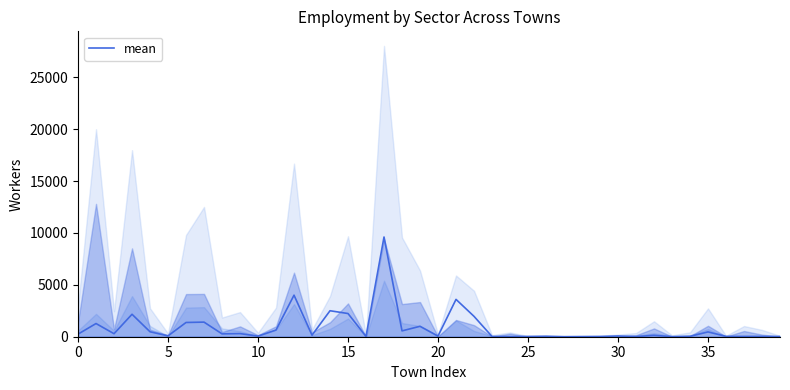

How many values are below 150?

20